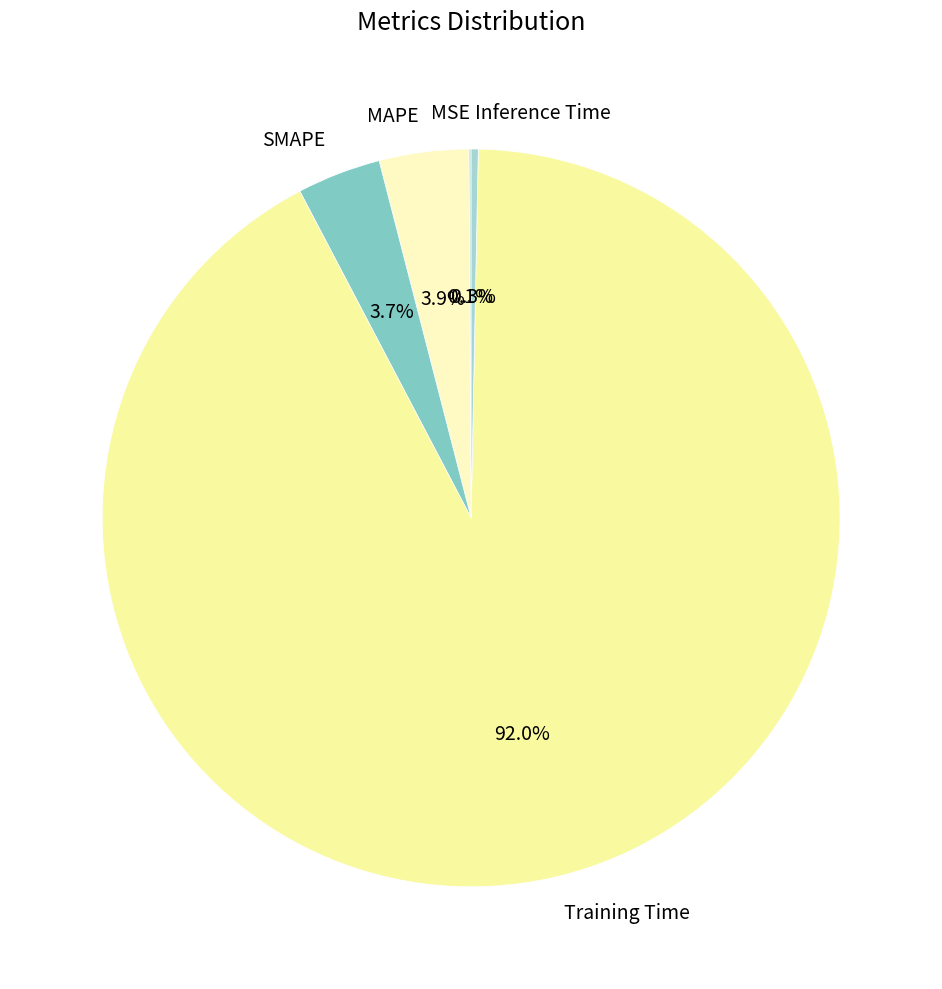

Is it true that Inference Time is 7% of the pie?

False